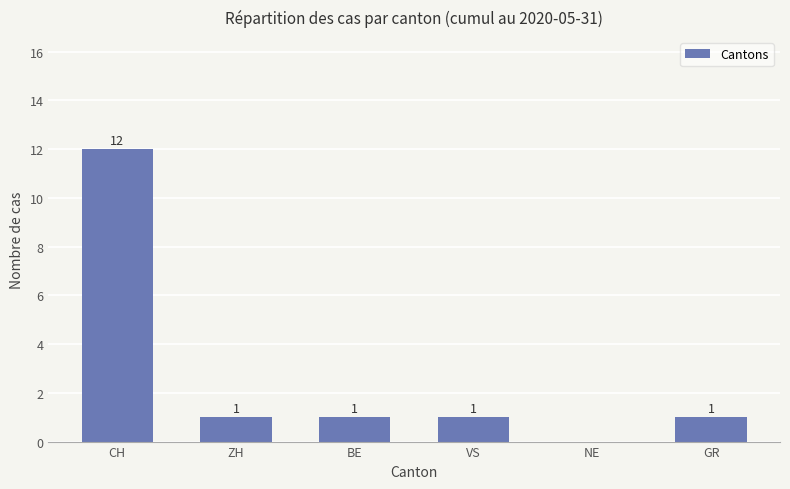

Are the bars grouped side by side (vs. stacked)?

No